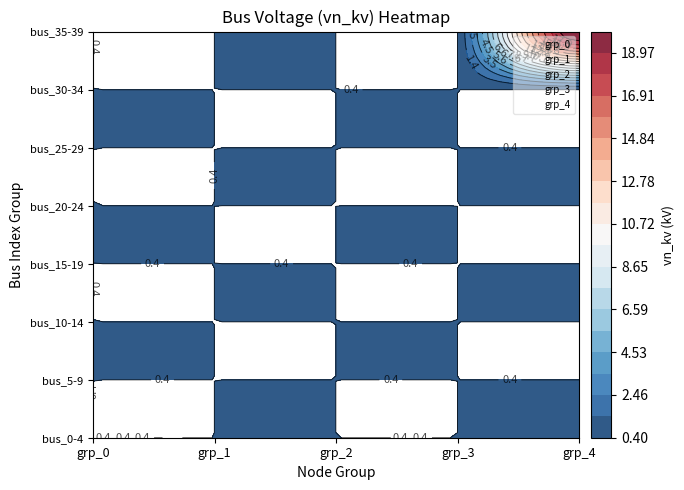

What is the lowest value of the node_0 series?

0.4